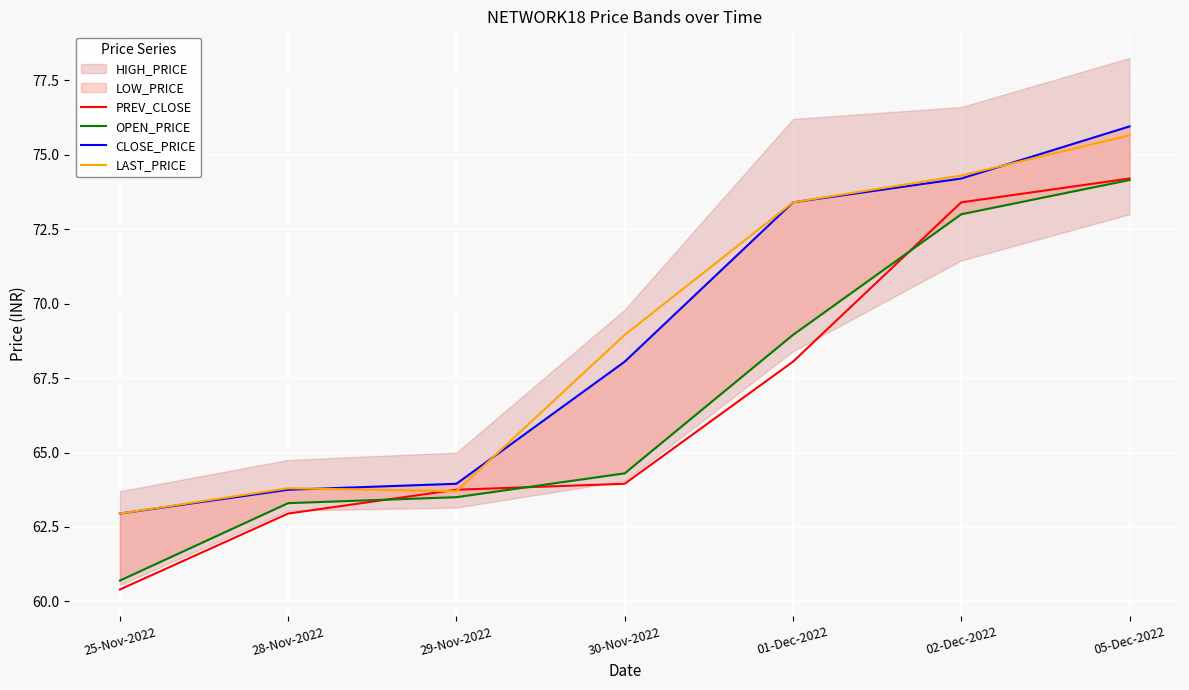

The PREV_CLOSE series shows 29.6 at 02-Dec-2022. True or false?

False